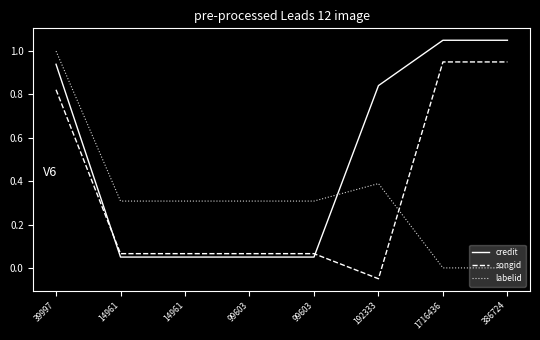

What are all the series names shown in the legend?

credit, songid, labelid